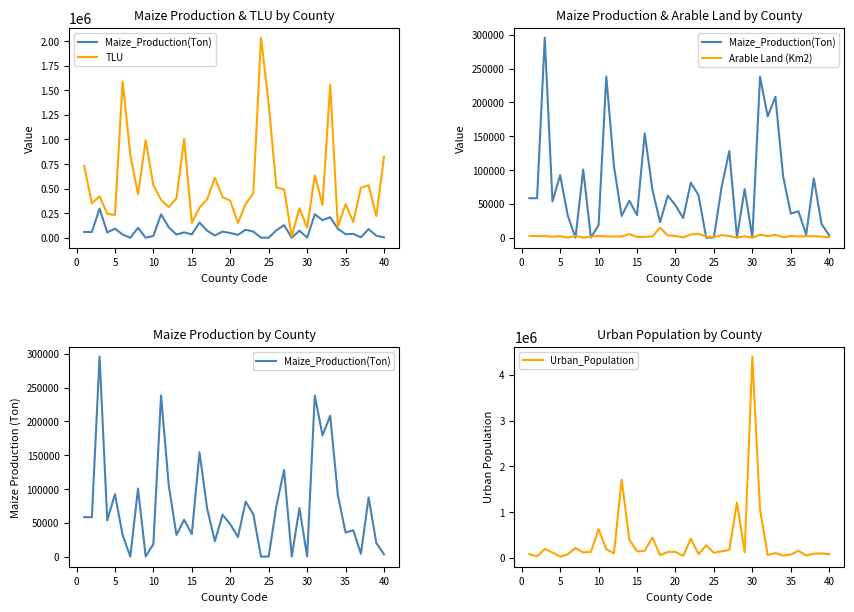

Count the number of data series in this chart.

4